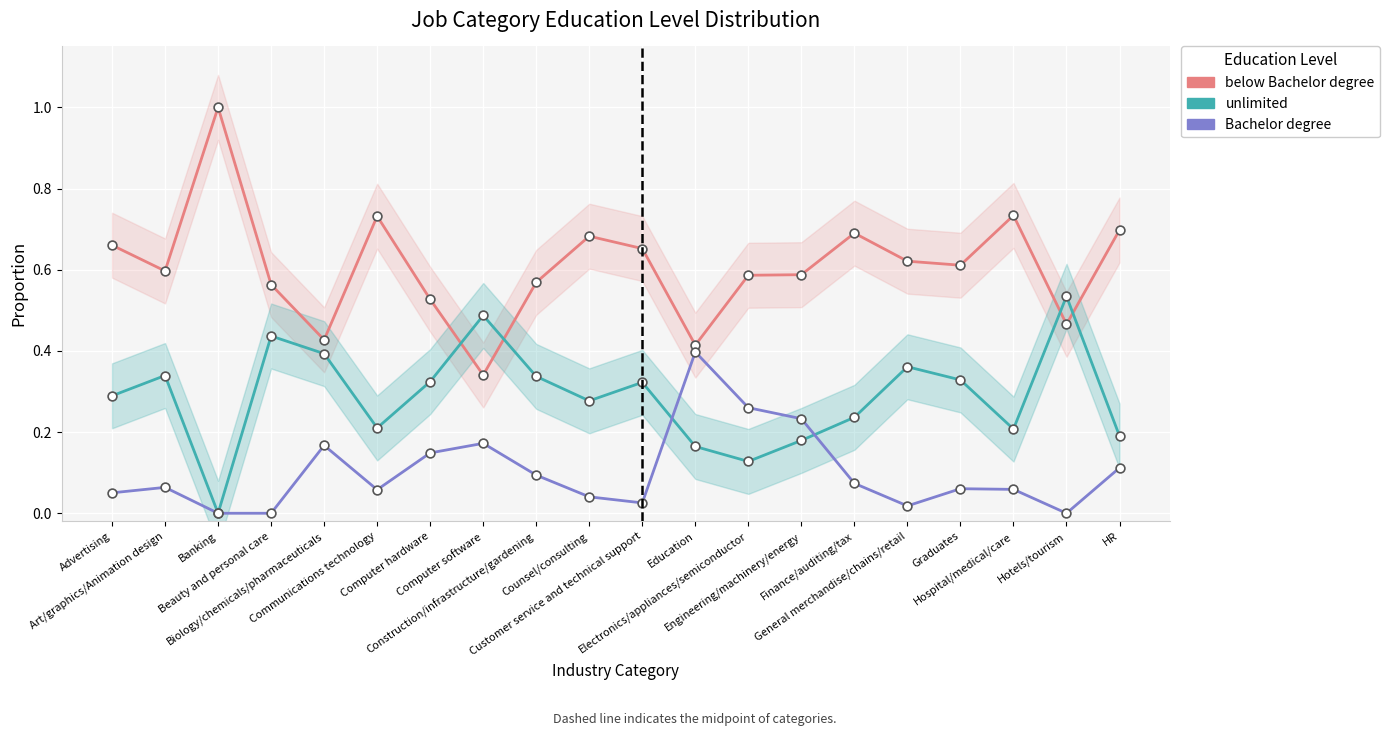

What are all the series names shown in the legend?

below Bachelor degree, unlimited, Bachelor degree